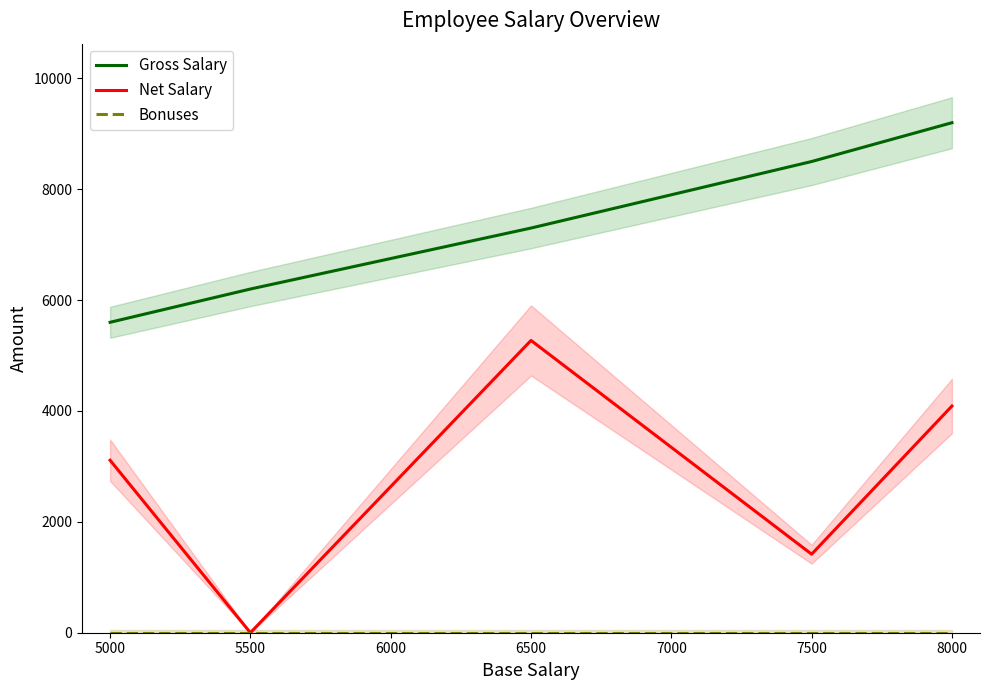

The Gross Salary series shows 3848.9 at 8000. True or false?

False